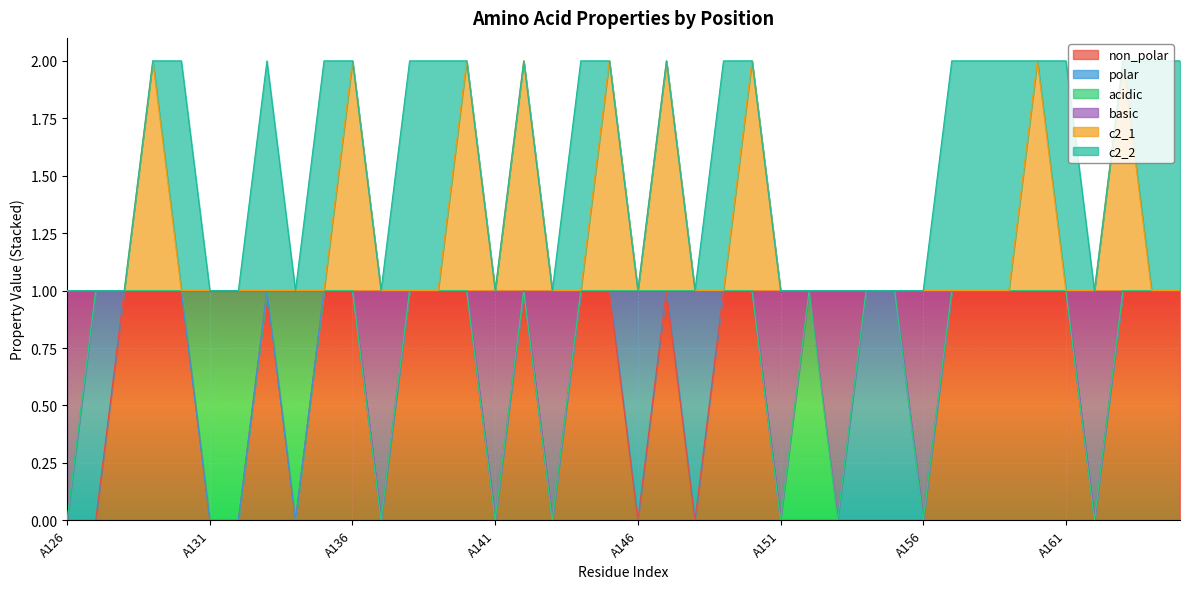

What is the highest value of the basic series?

1